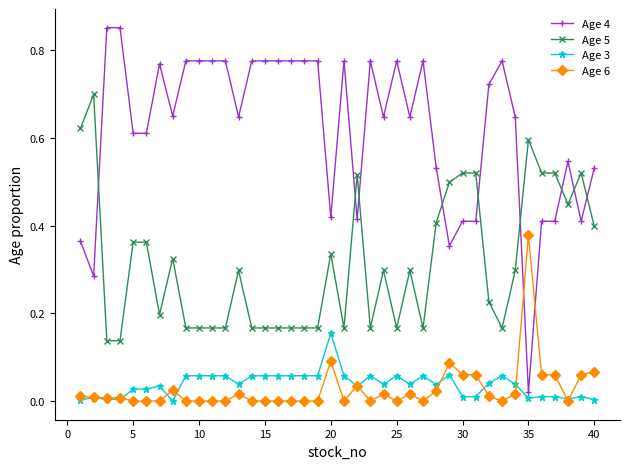

Rank the series by their maximum value, from lowest to highest.

Age 3, Age 6, Age 5, Age 4